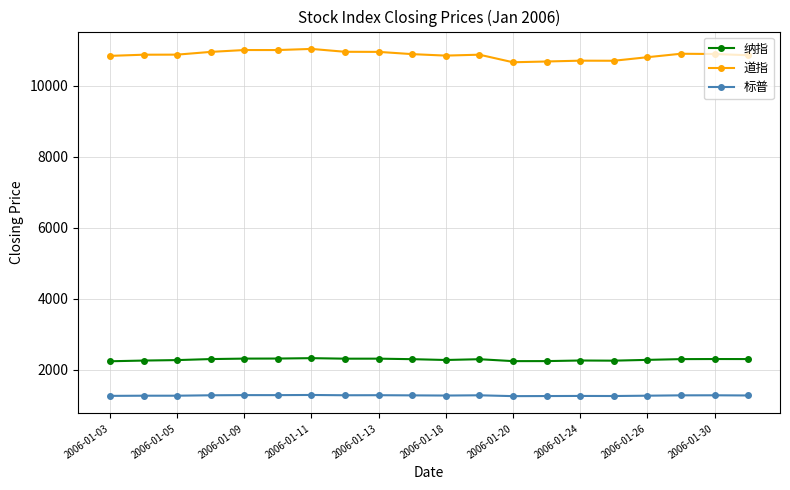

What is the greatest value displayed?

11043.4